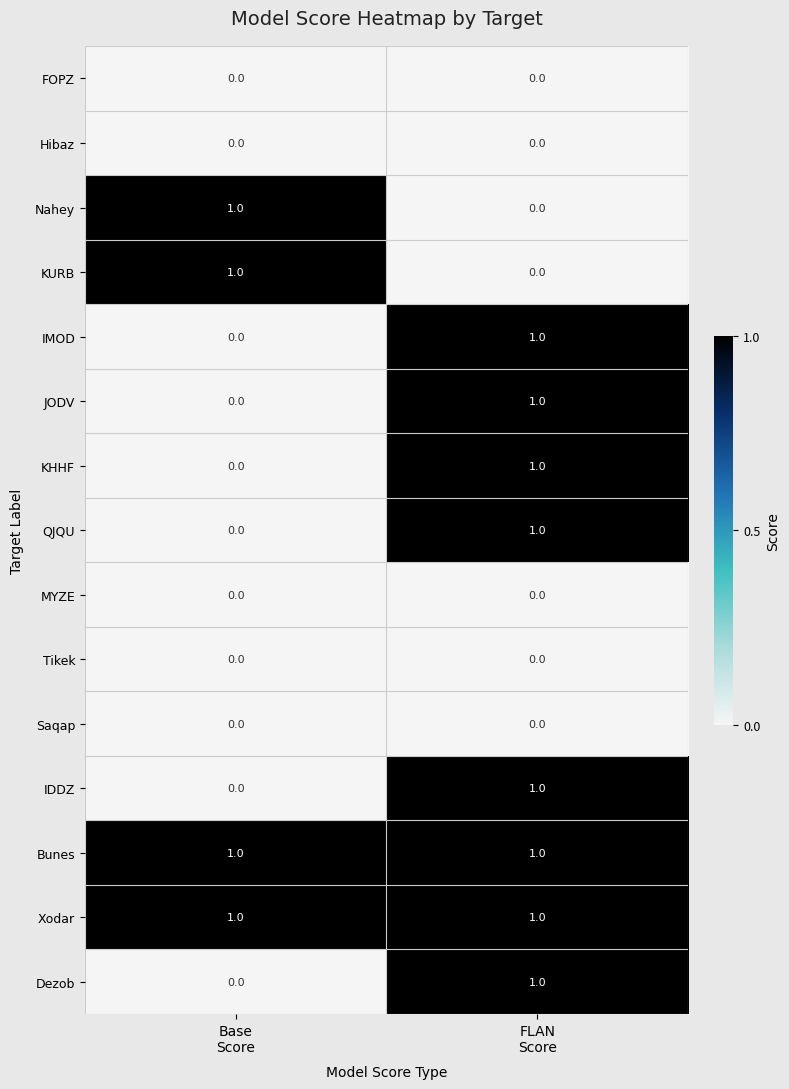

What is the spread (max minus min) of values at Base
Score?

1